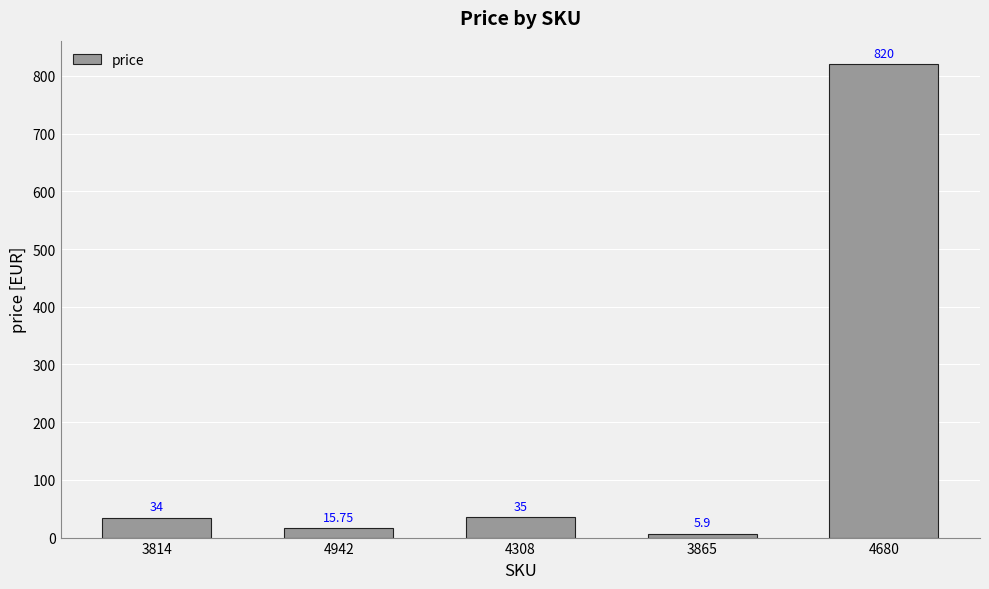

Reading left to right, what are all the values shown in this chart?

3814=34.0	4942=15.8	4308=35.0	3865=5.9	4680=820.0